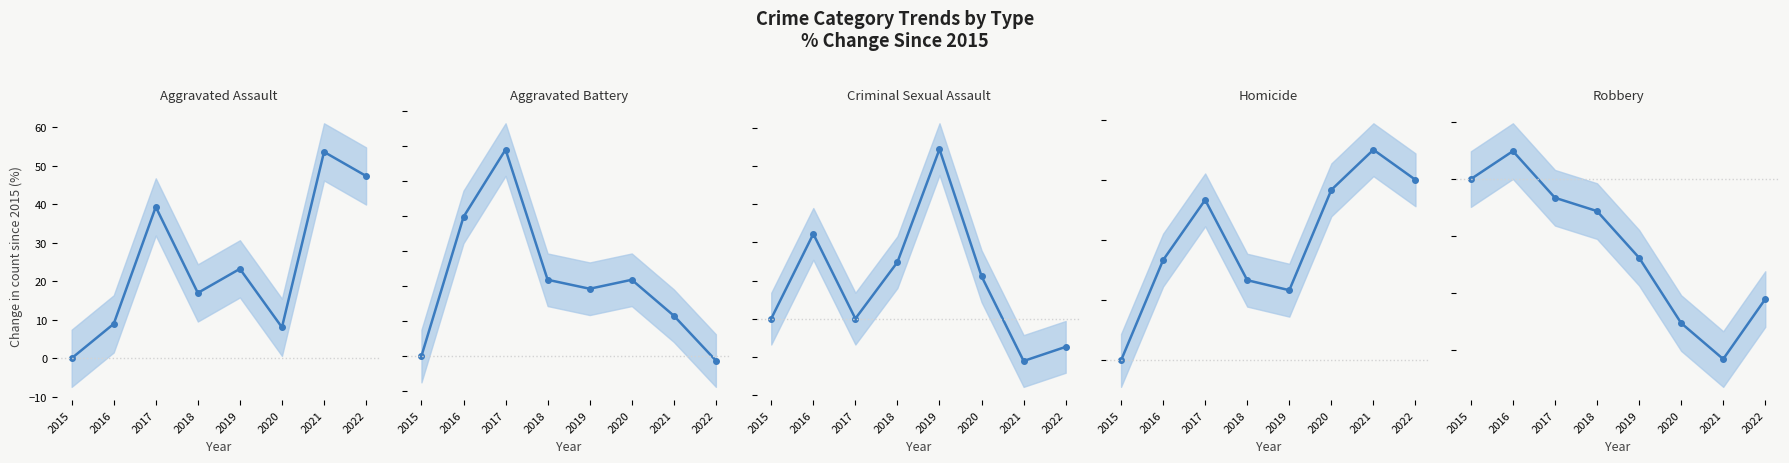

Rank the categories by Criminal Sexual Assault value from highest to lowest.

2019, 2016, 2018, 2020, 2015, 2017, 2022, 2021